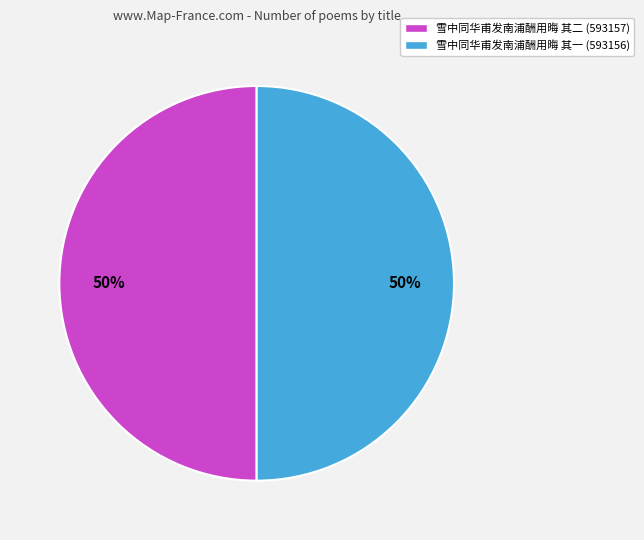

Count the number of slices in the pie.

2